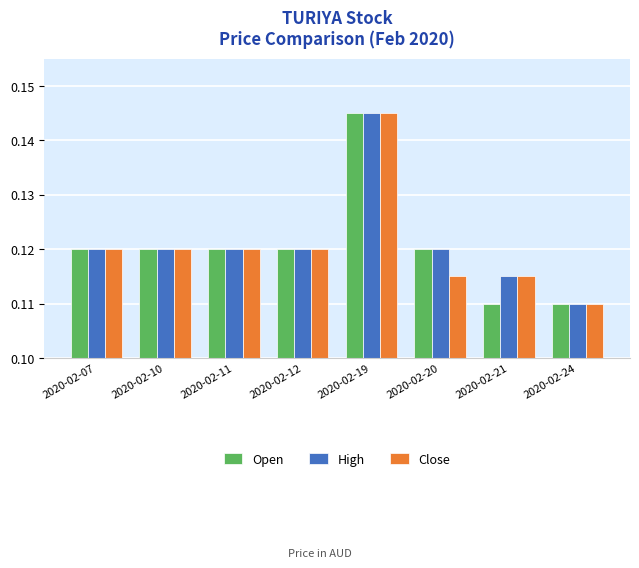

What are all the series names shown in the legend?

Open, High, Close